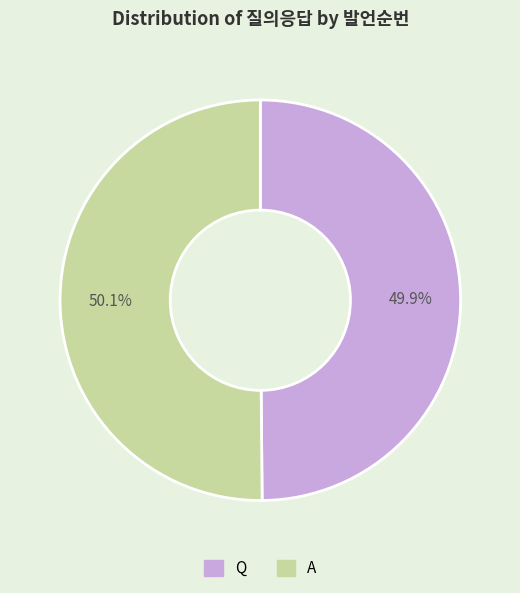

True or false: A accounts for 39% of the total.

False